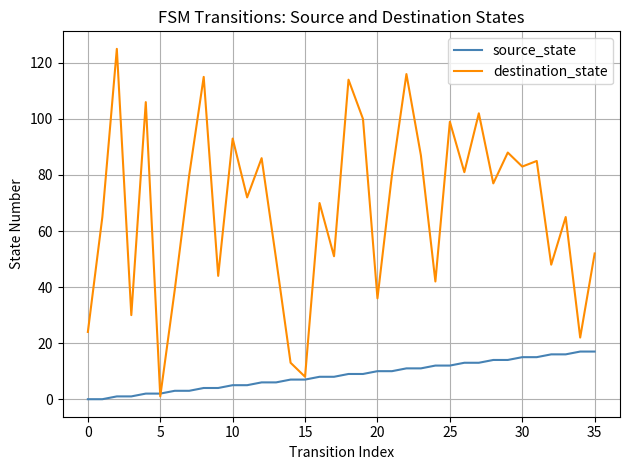

List the series in order of their peak value, highest first.

destination_state, source_state